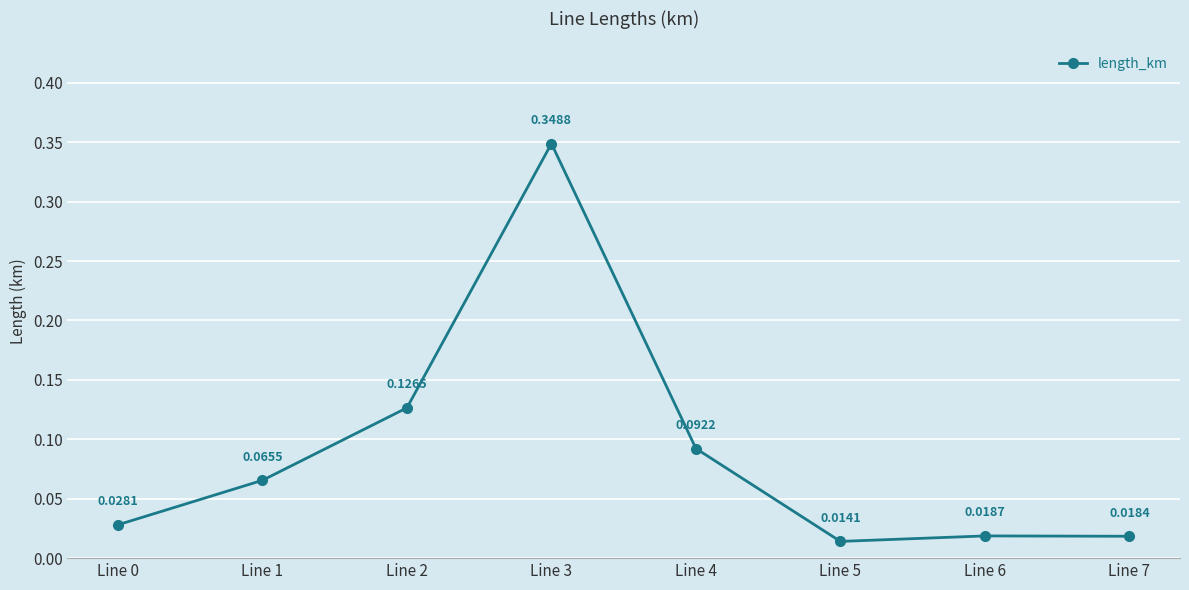

What is the change in value from Line 0 to Line 3?

+0.3